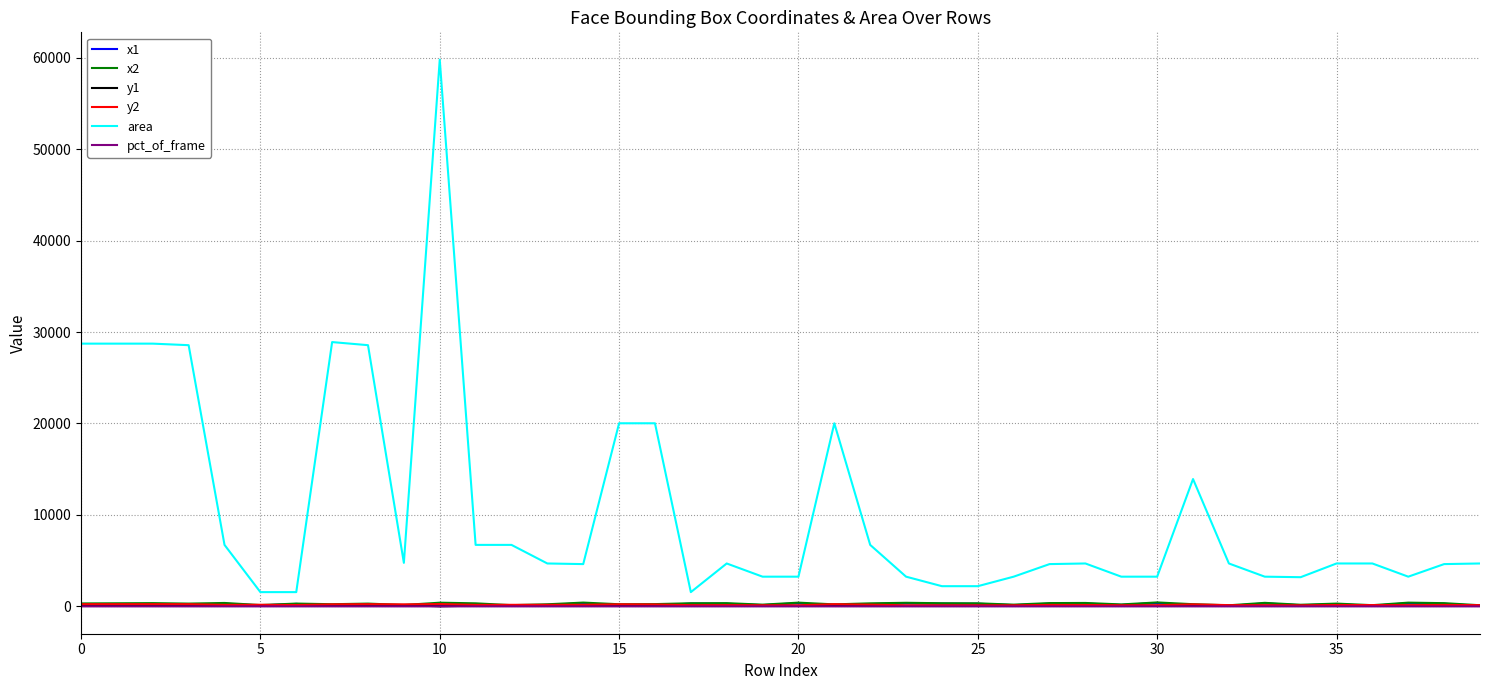

True or false: area and pct_of_frame intersect in this chart.

False